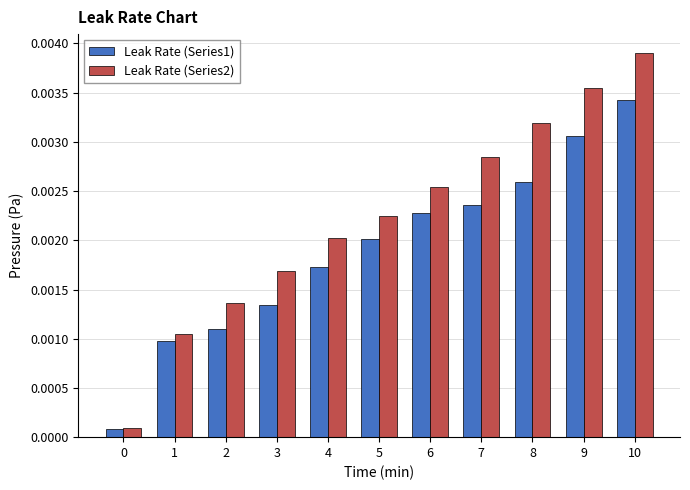

How many data points does each series have?

11